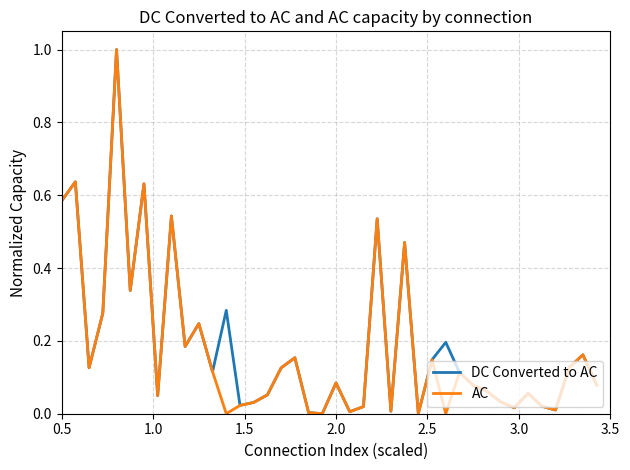

How many interior local valleys does the DC Converted to AC series have?

12